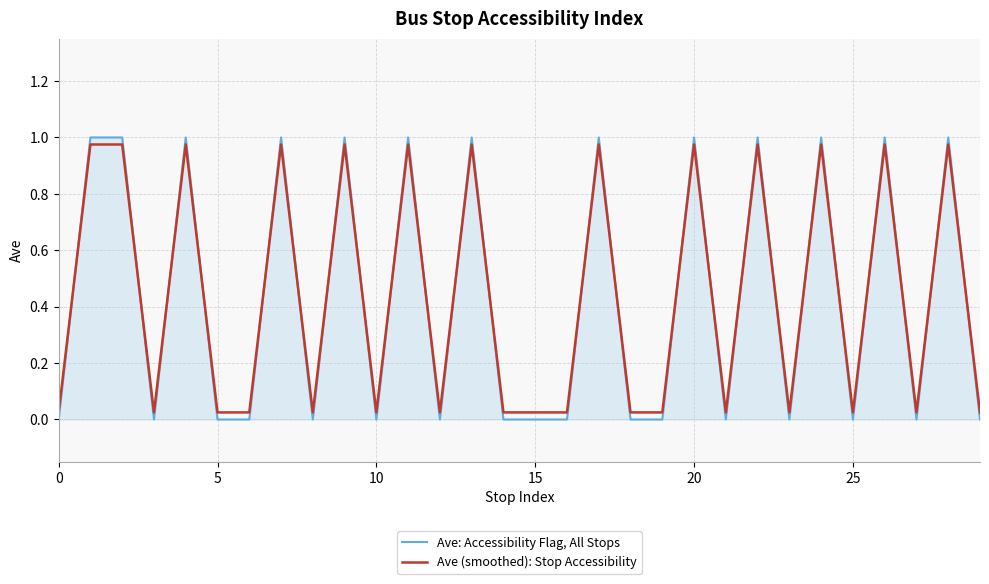

After their last crossing, which series has the higher values: Ave (smoothed): Stop Accessibility or Ave: Accessibility Flag, All Stops?

Ave (smoothed): Stop Accessibility